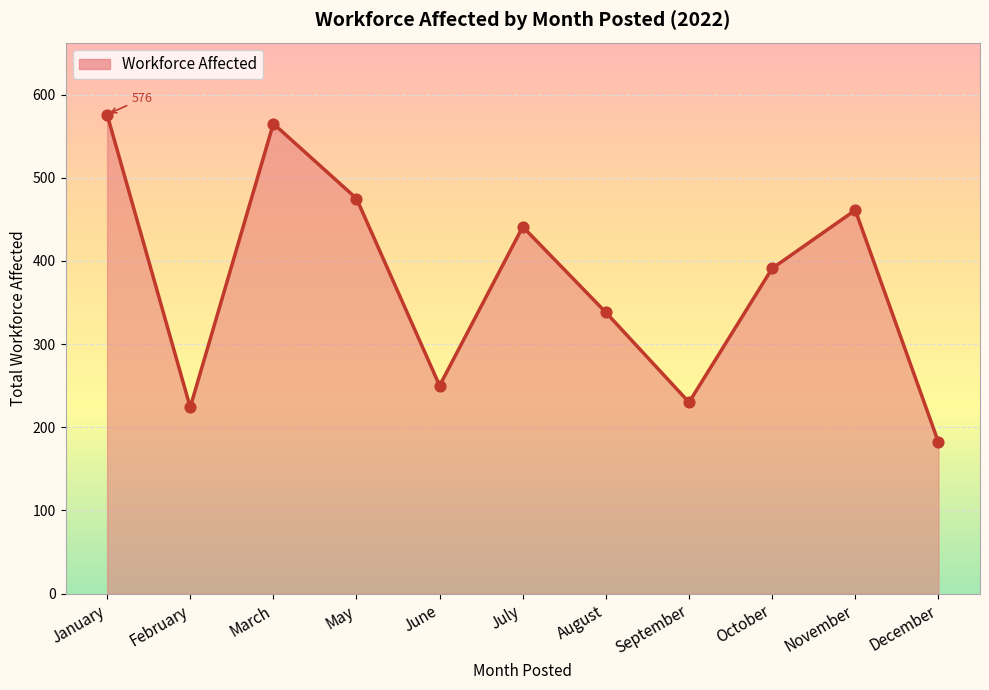

Approximately how many times larger is the value at March compared to July?

1.3